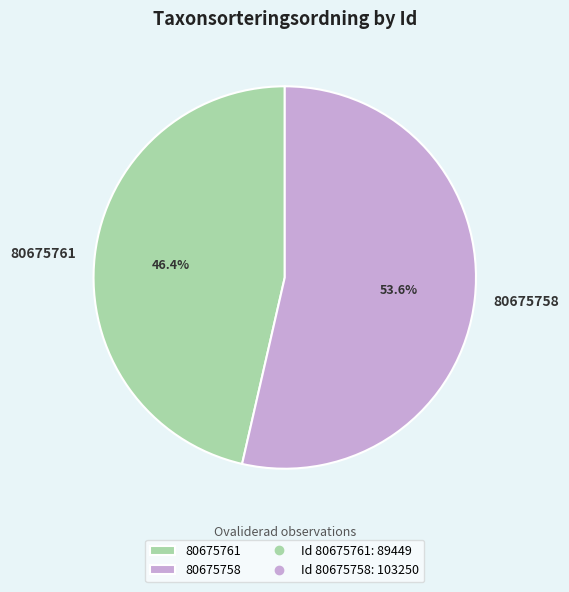

To the nearest percent, what is the average slice percentage?

50%